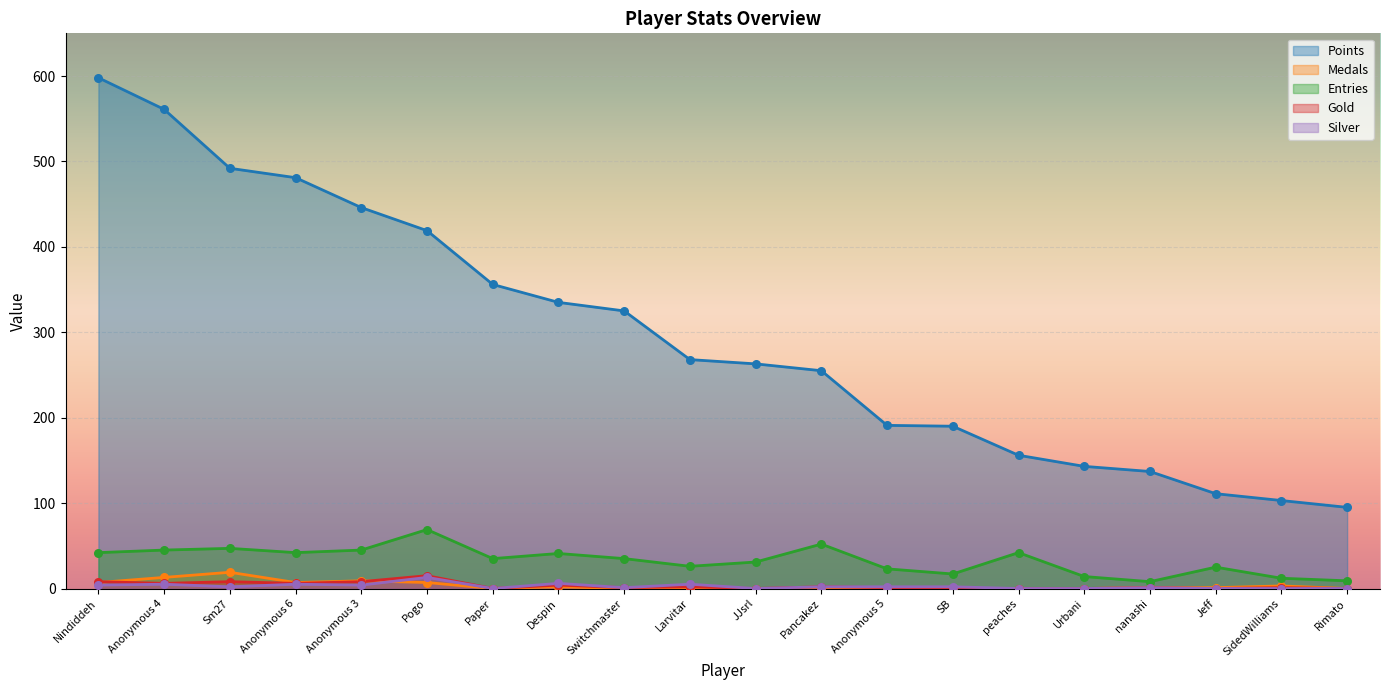

At which category is the sum across all series the highest?

Nindiddeh